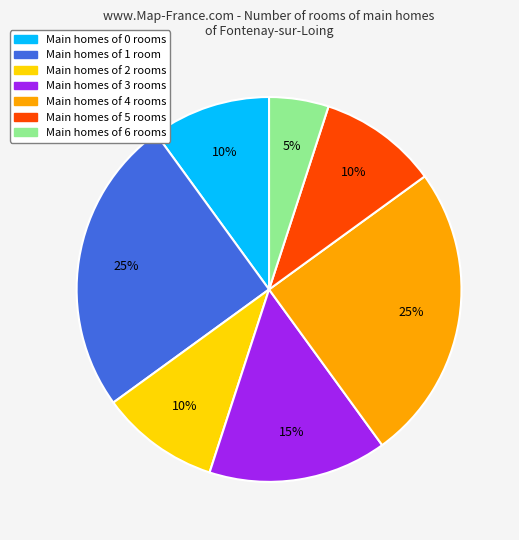

Is there a majority slice in this chart?

No